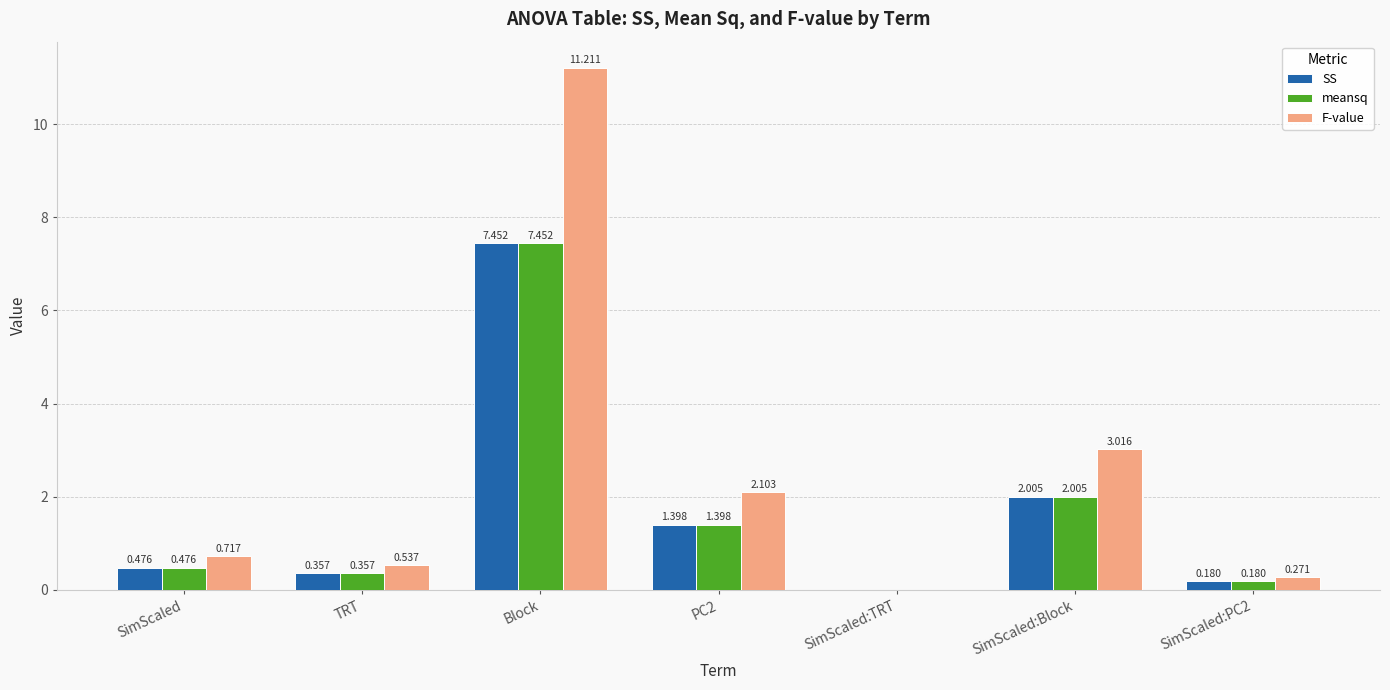

Which series changed the most between SimScaled and SimScaled:PC2?

F-value